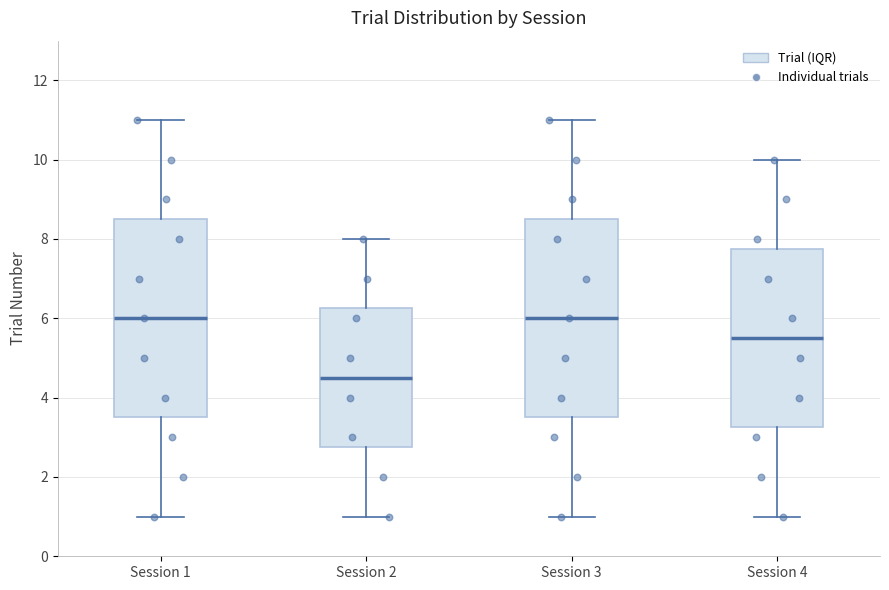

Where does the upper whisker of the box for Session 3 end on the y-axis? The values are not printed on the chart, so give them approximately, as read against the axis.

11.0